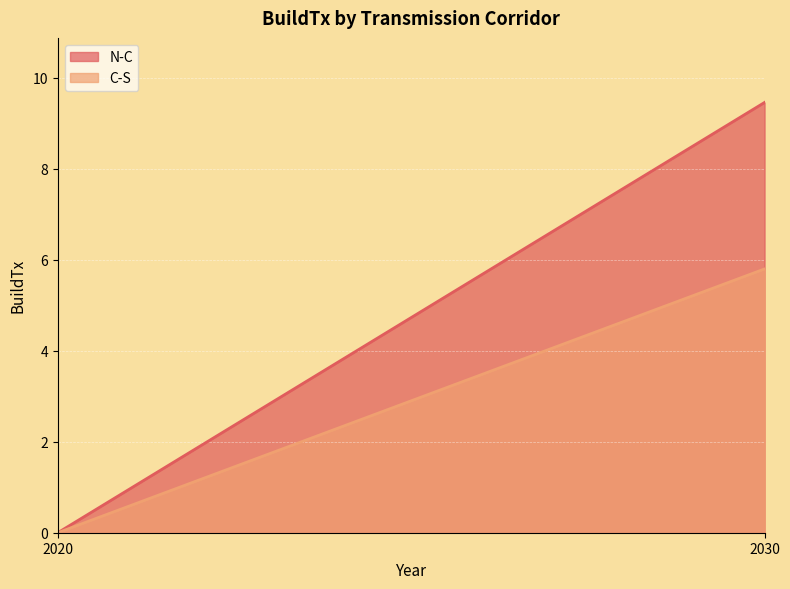

List the series in order of their peak value, lowest first.

C-S, N-C